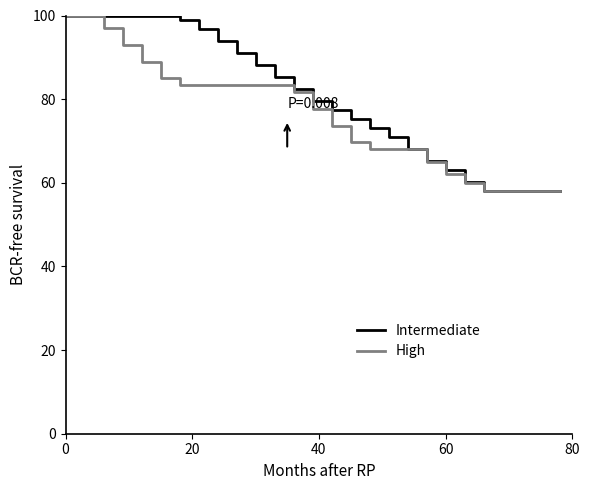

What is the difference between the second highest and minimum values in the High series?

42.0